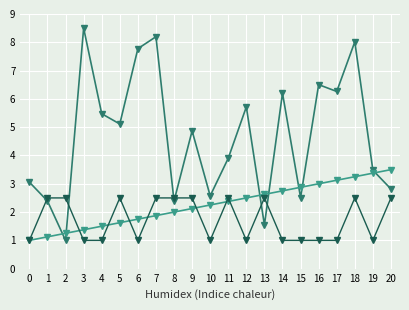

Count the number of data series in this chart.

3